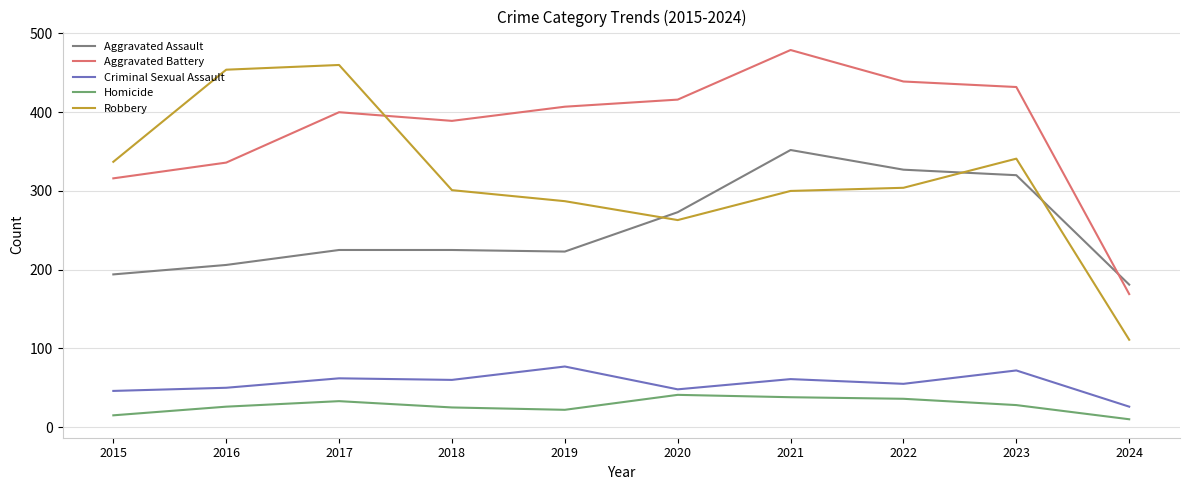

What is the difference between the second highest and minimum values in the Homicide series?

28